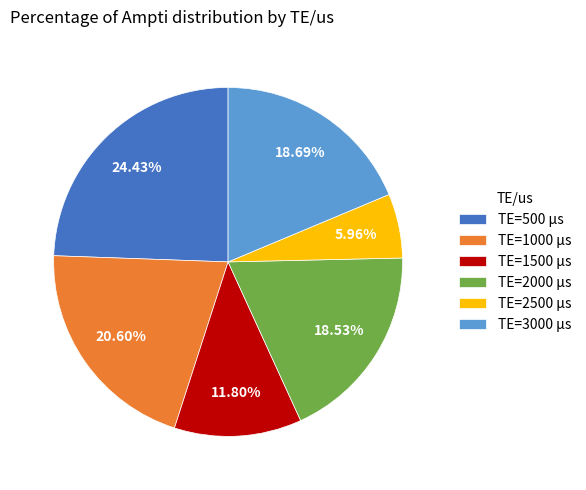

Which has a higher value, TE=2000 µs or TE=2500 µs?

TE=2000 µs